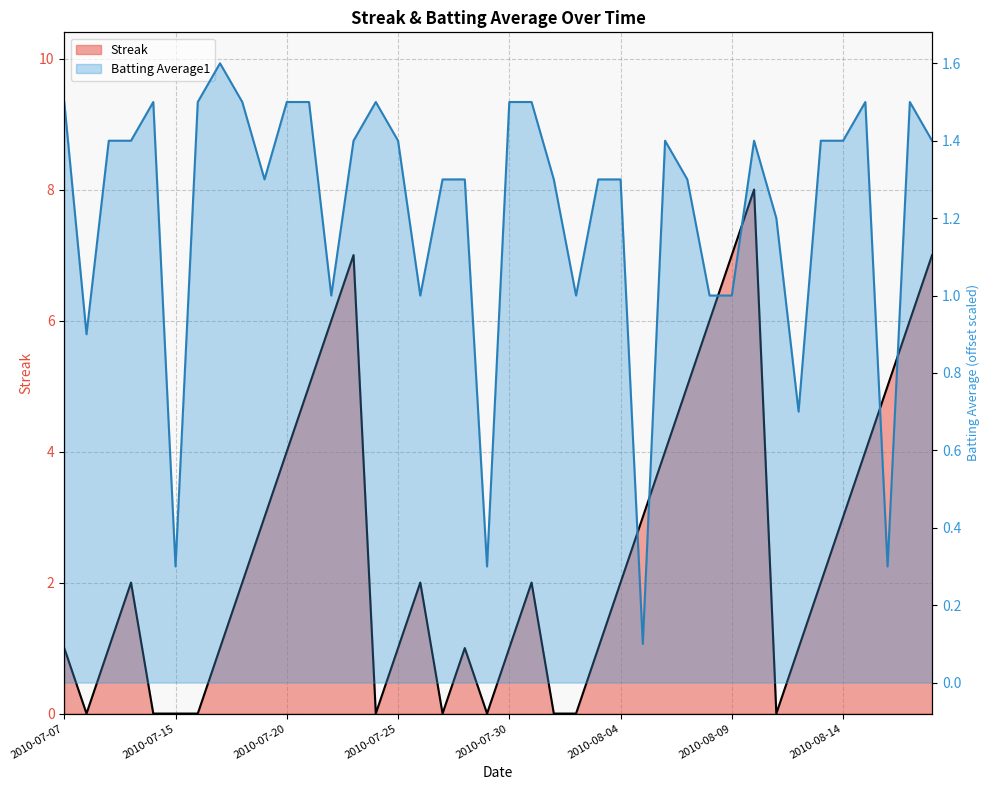

Count the number of categories in the chart.

40